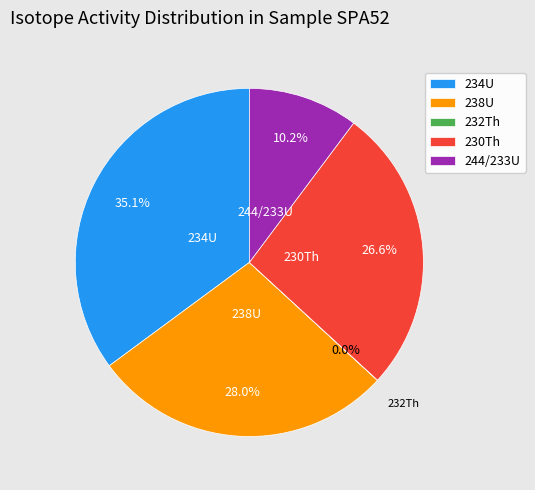

Is there a majority slice in this chart?

No